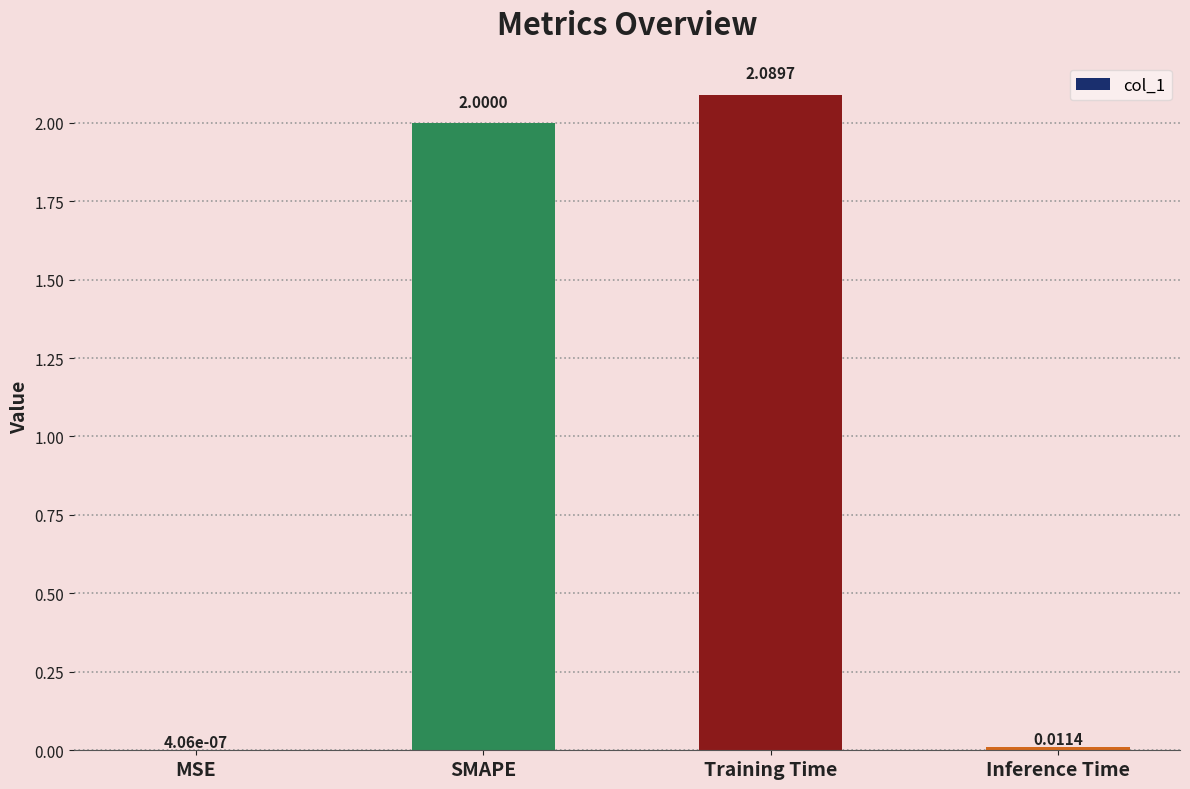

At which category does the chart reach its peak across all series?

Training Time